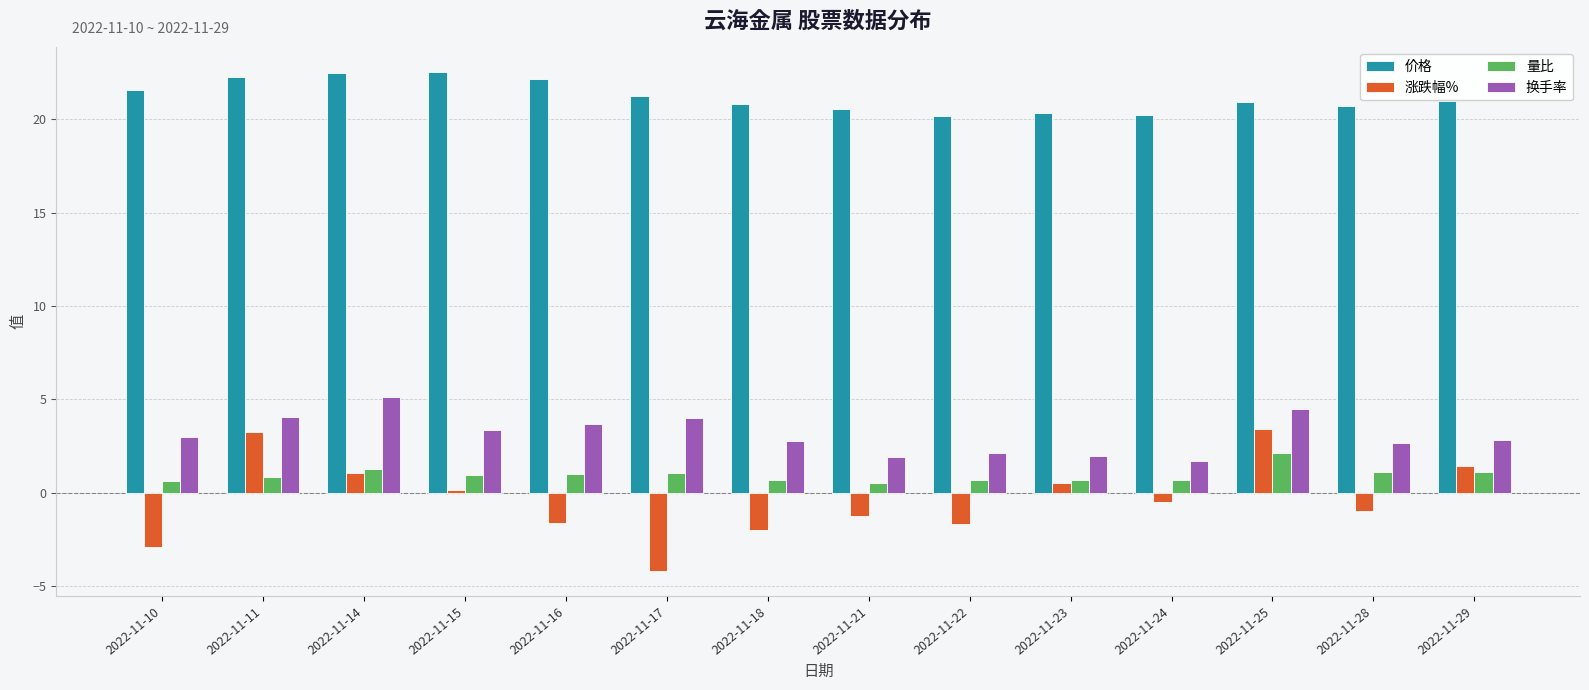

True or false: 换手率 has a value of 5.1 at 2022-11-14.

True